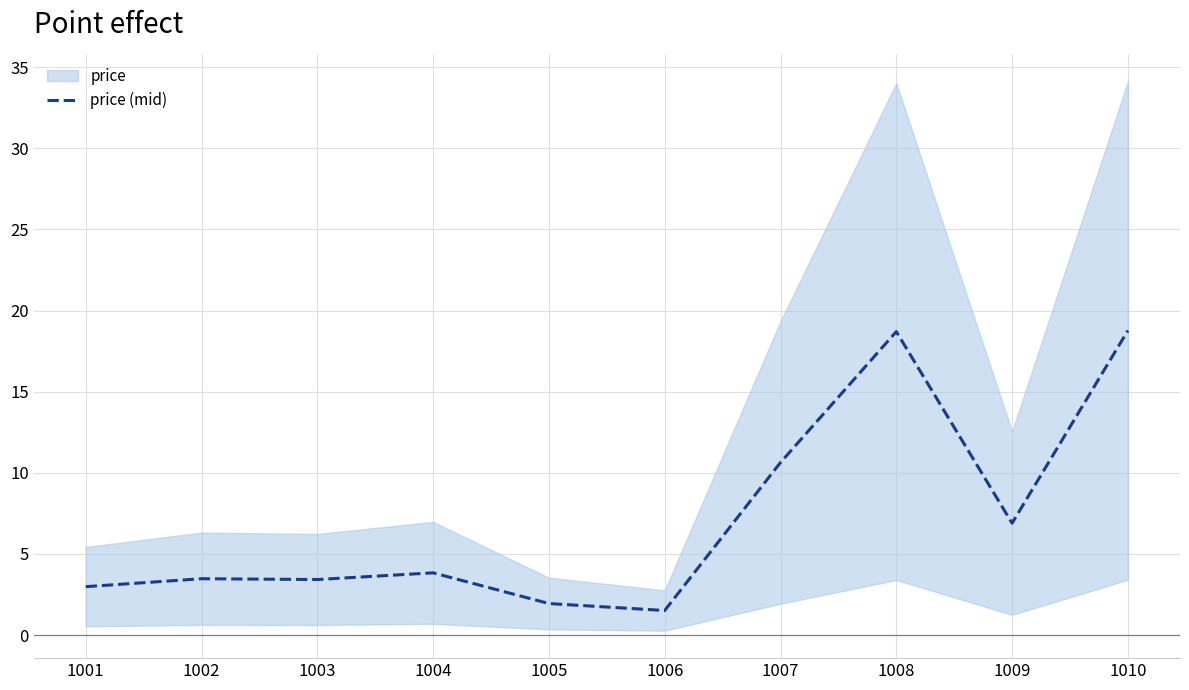

Where does the data first go above 3?

1002